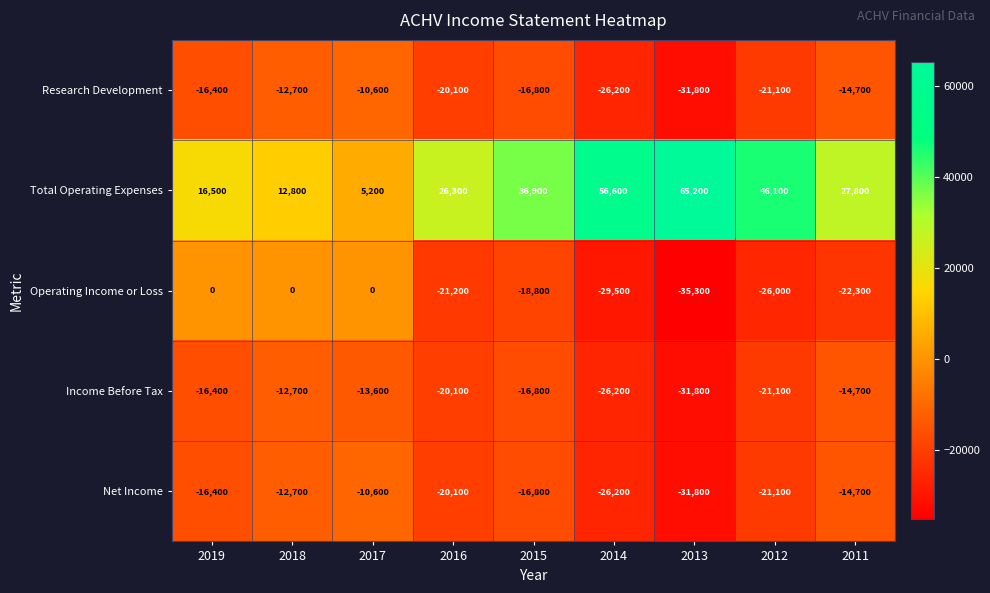

How many series are shown in this chart?

5